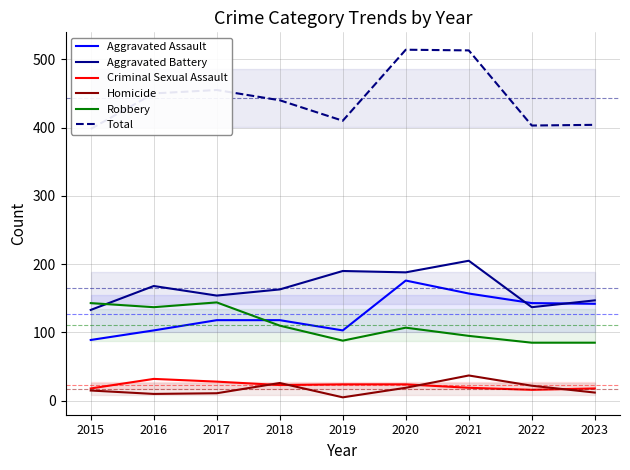

What is the difference between the Aggravated Assault values at 2020 and 2021?

19